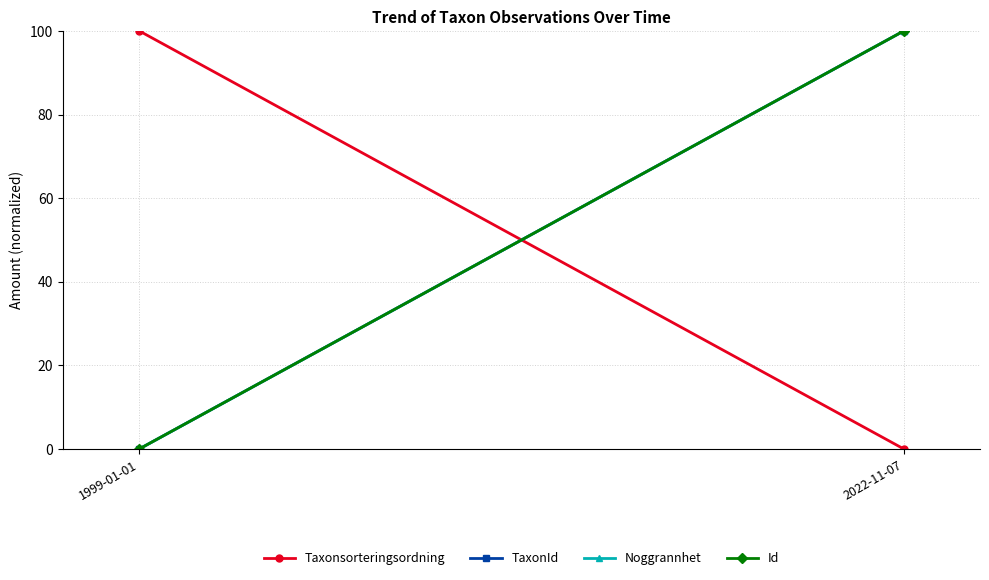

What is the label of the 1st point from the left?

1999-01-01